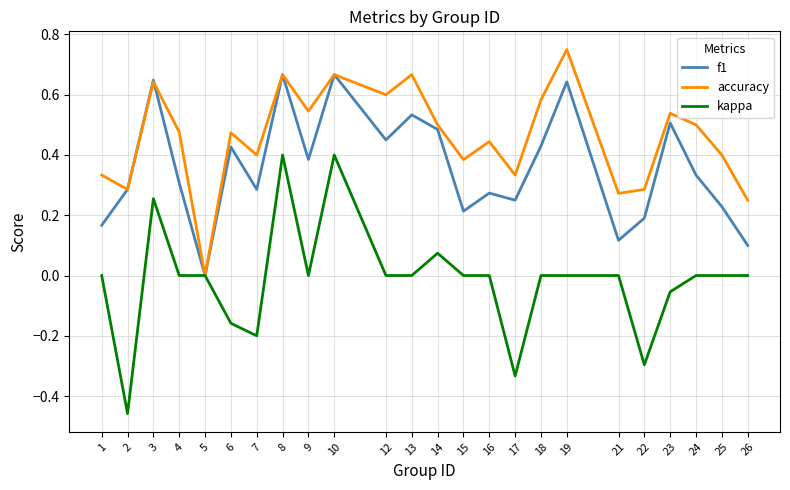

What are all the series names shown in the legend?

f1, accuracy, kappa